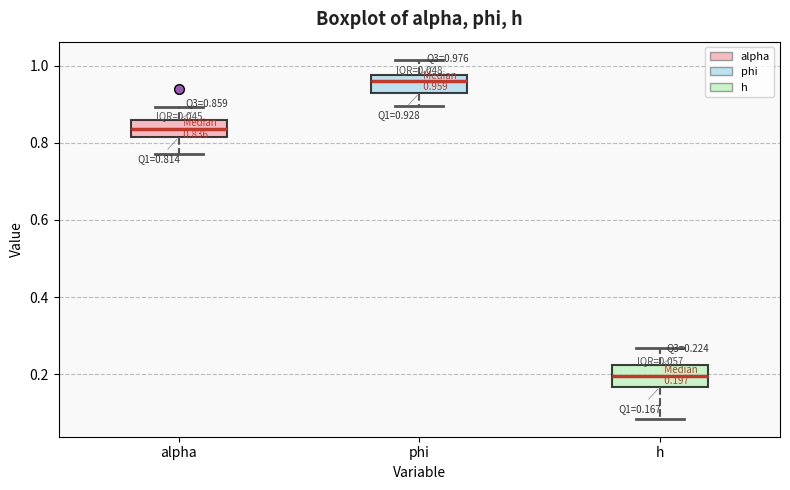

Which box has the highest median line?

phi